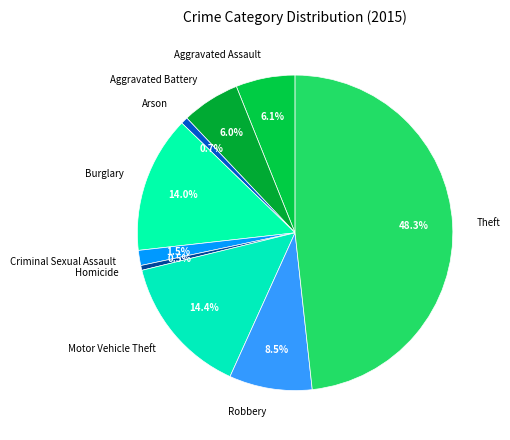

What percentage is the Aggravated Battery slice, to the nearest percent?

6%